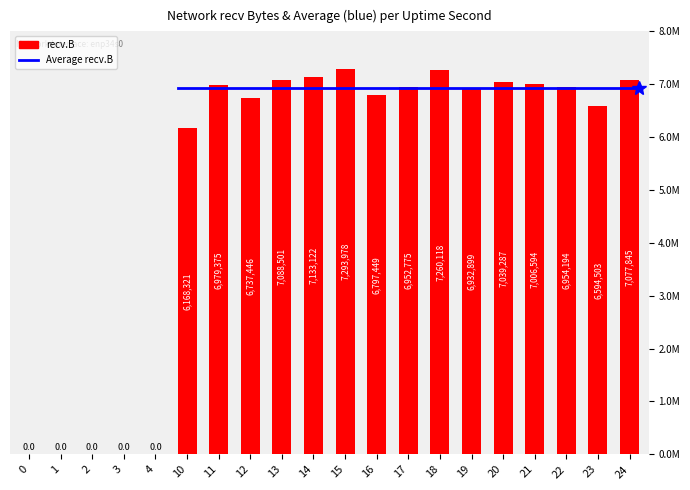

List the labels in order of value, largest first.

15, 18, 14, 13, 24, 20, 21, 11, 22, 17, 19, 16, 12, 23, 10, 0, 1, 2, 3, 4